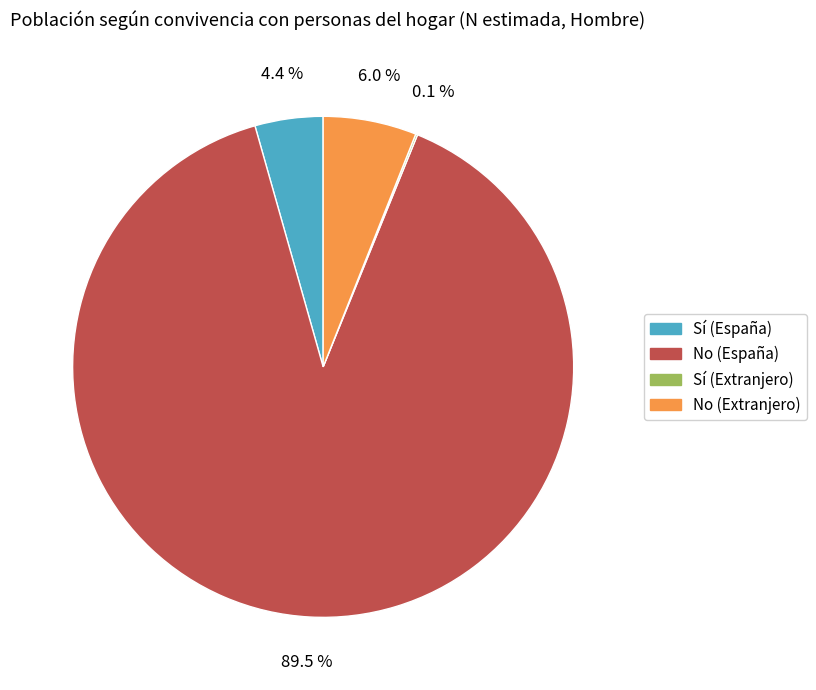

What is the largest slice in the pie chart?

No (España)